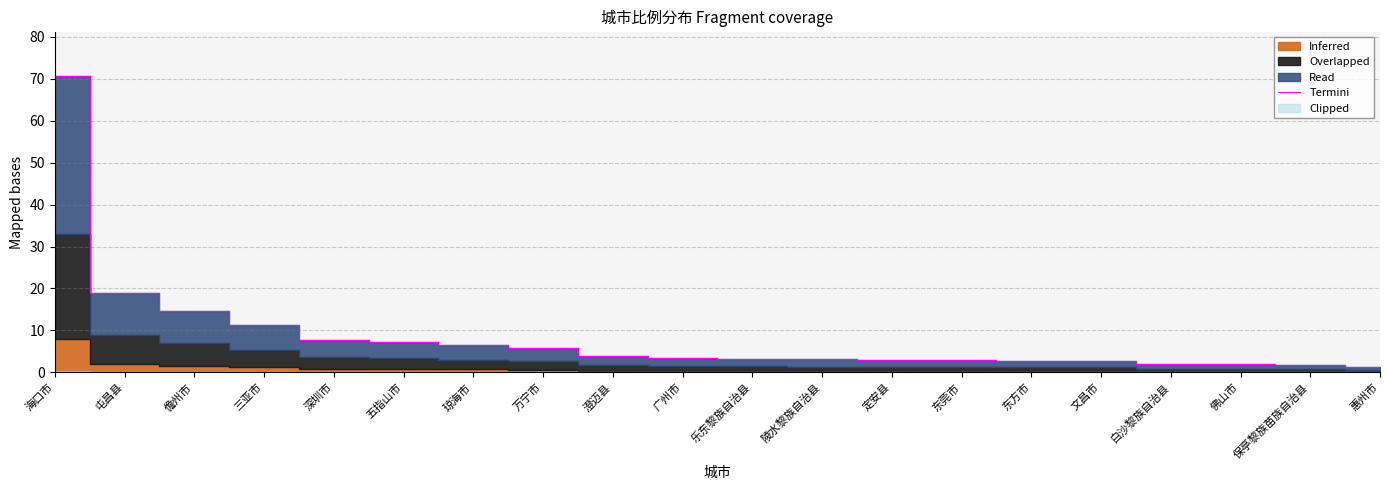

Approximately how many times larger is the value at 佛山市 compared to 万宁市?

0.3